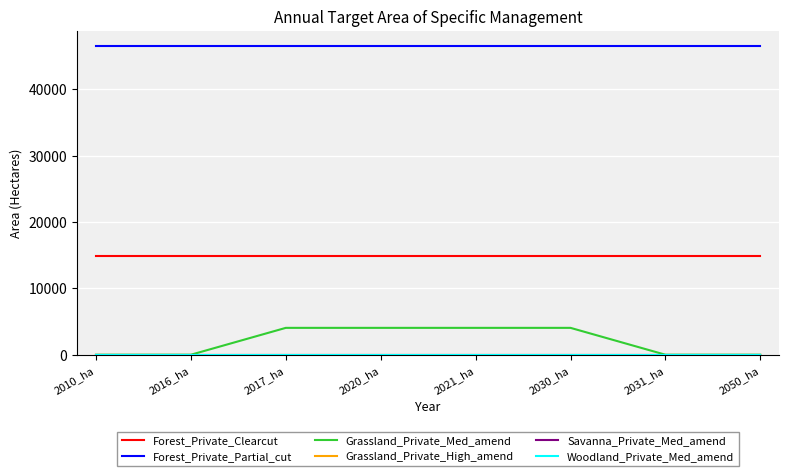

What is the approximate value of Forest_Private_Partial_cut at 2021_ha?

46471.5